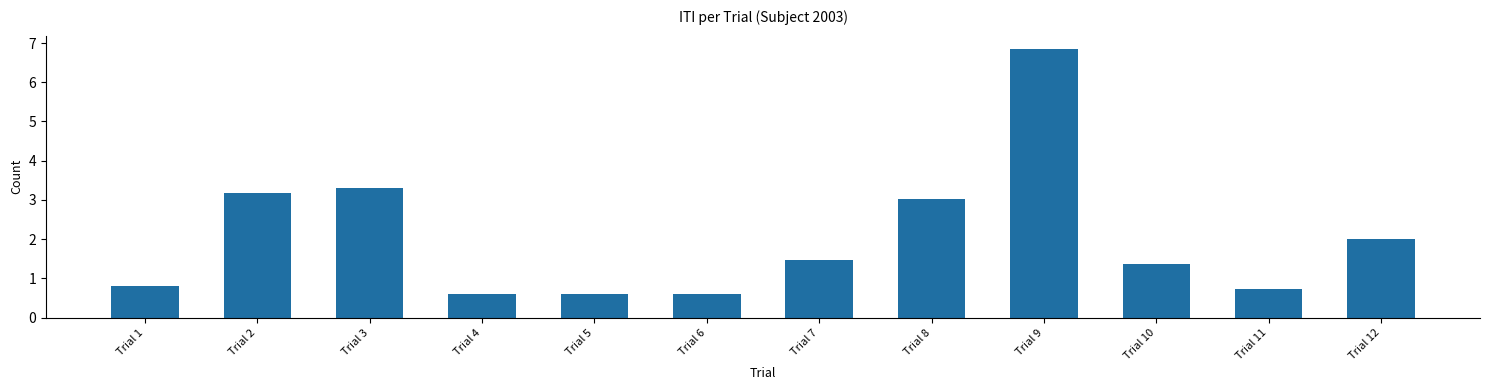

What is the average value?

2.0